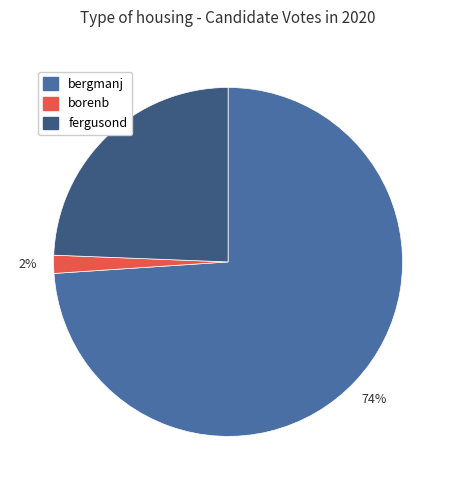

What percentage is the borenb slice, to the nearest percent?

2%